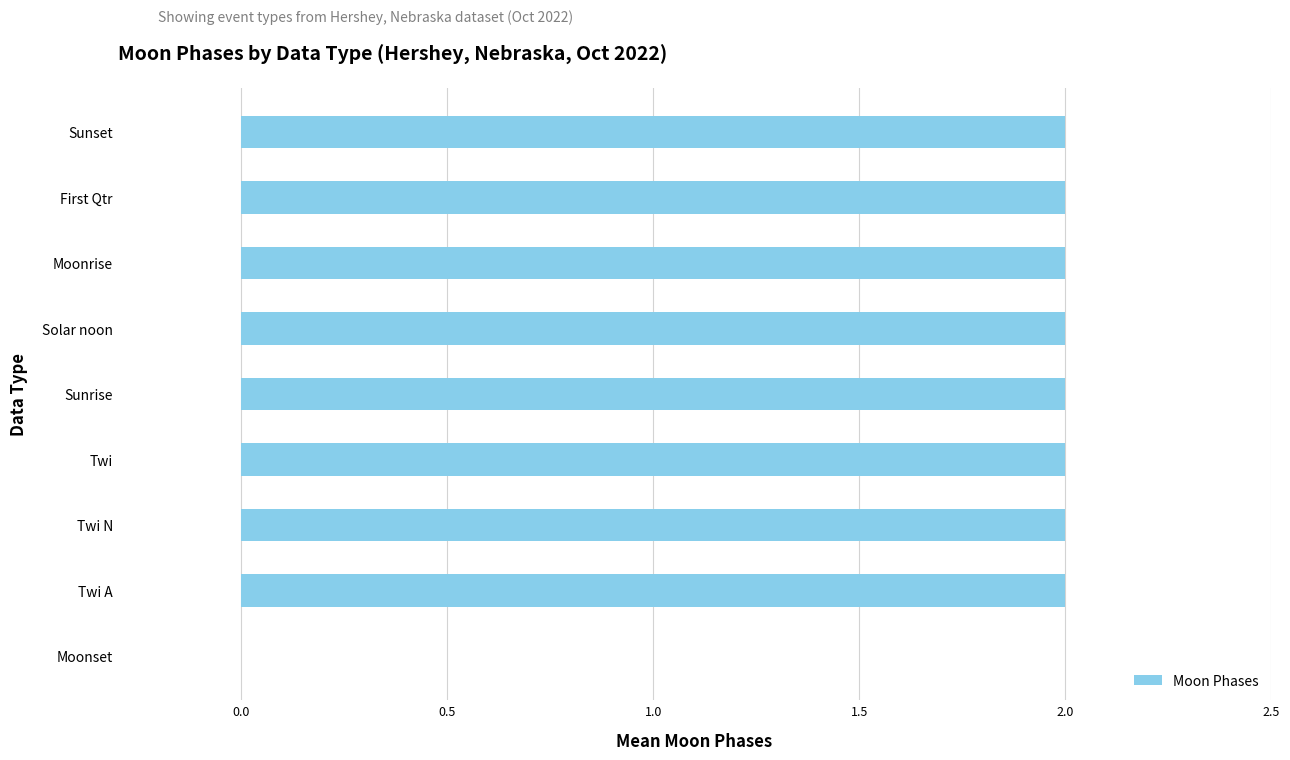

The value at Solar noon is 2. True or false?

True